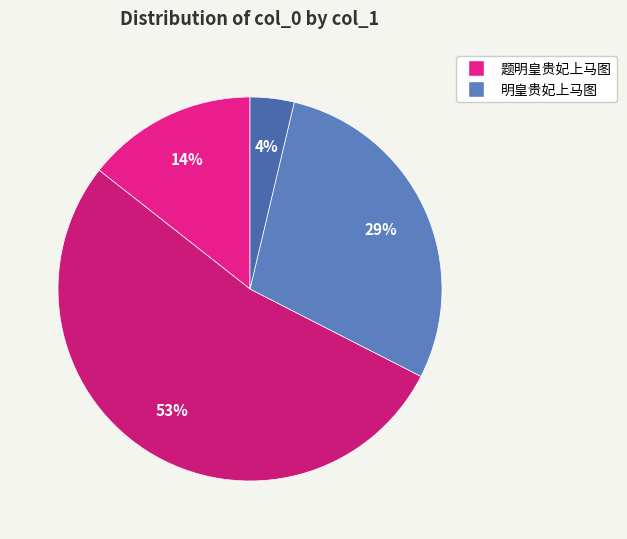

How many slices are in this pie chart?

4